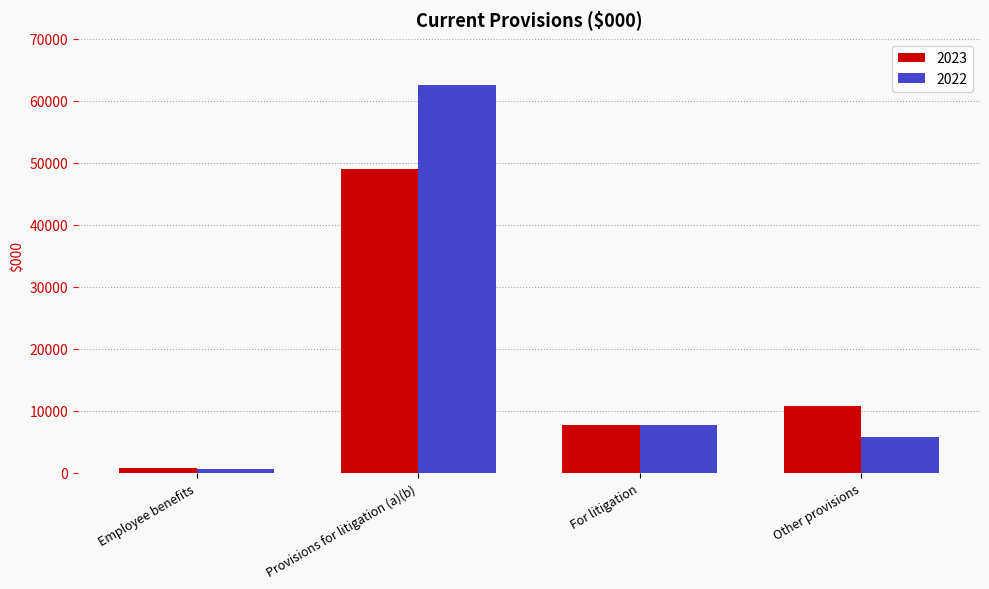

What is the label of the 4th bar from the left?

Other provisions